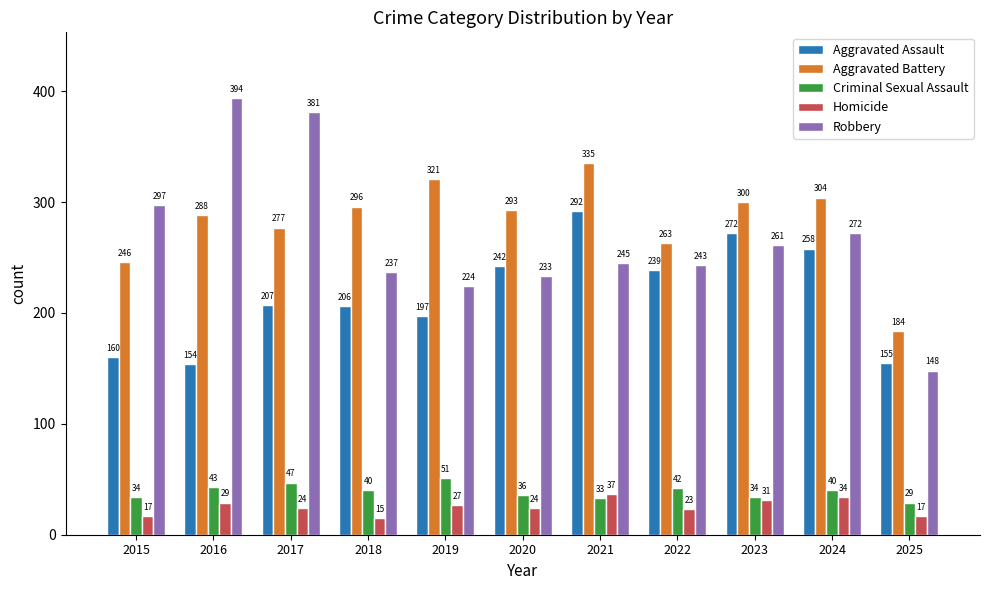

Does the chart contain stacked bars?

No